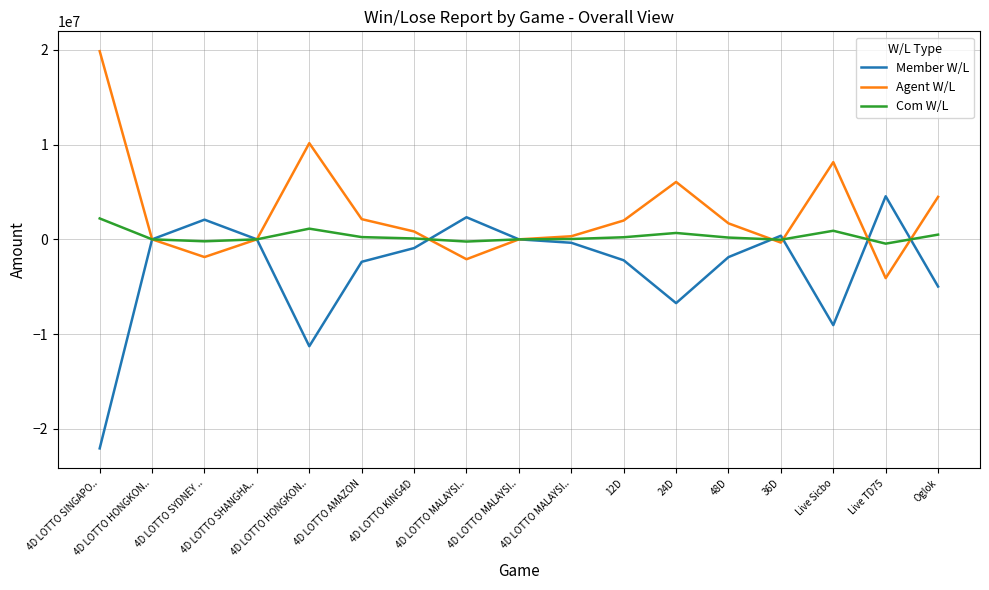

In Com W/L, how many points are higher than both neighbors (excluding endpoints)?

3